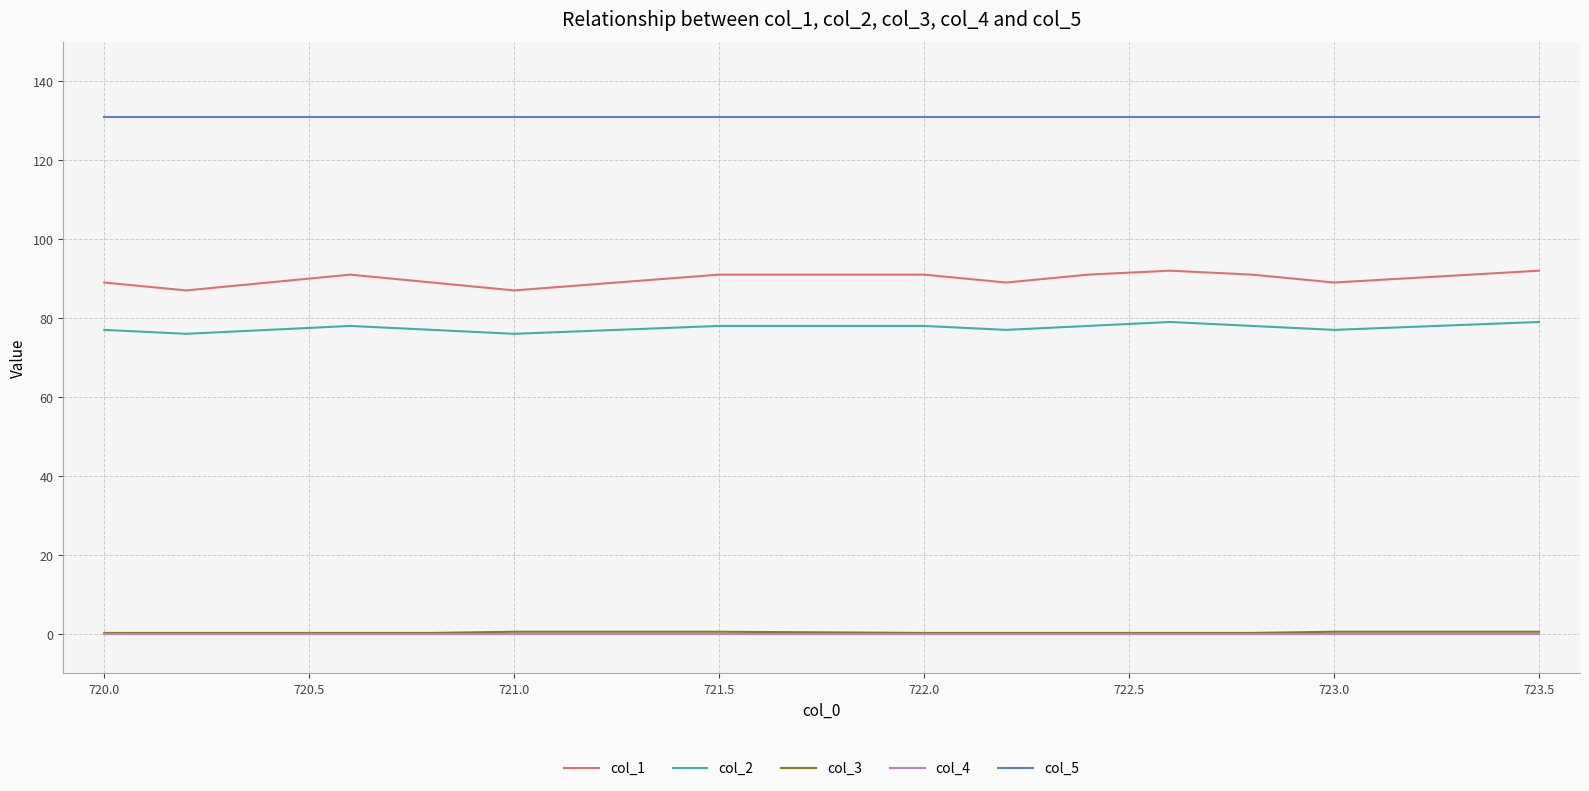

Is this an area chart (filled region under the line)?

No